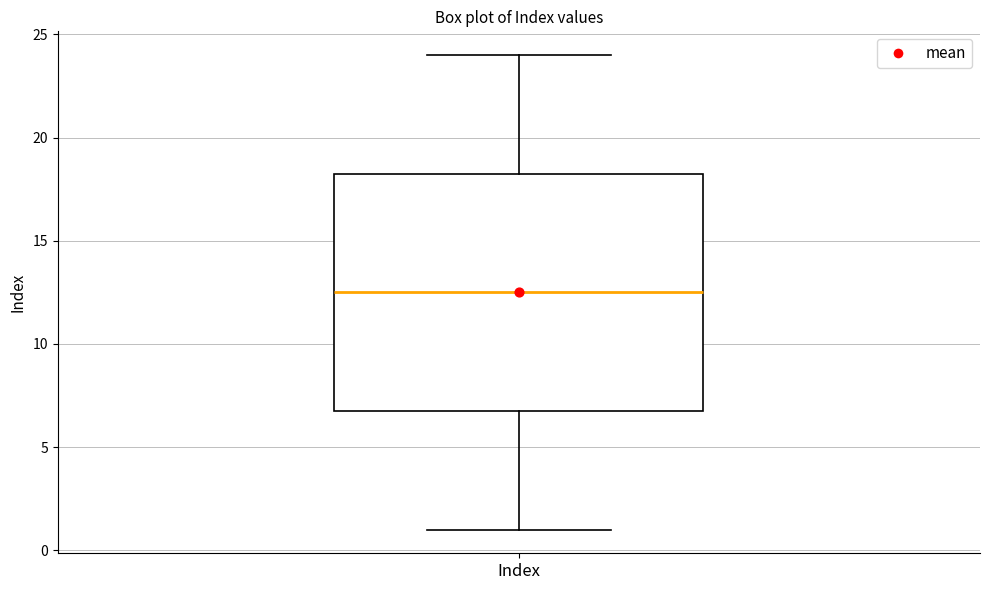

Where does the upper whisker of the box for Index end on the y-axis? The values are not printed on the chart, so give them approximately, as read against the axis.

24.0